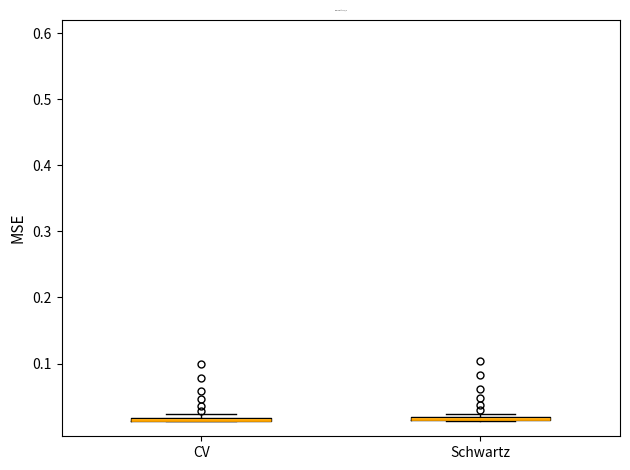

Where is the upper edge of the box for CV on the y-axis? The values are not printed on the chart, so give them approximately, as read against the axis.

0.02